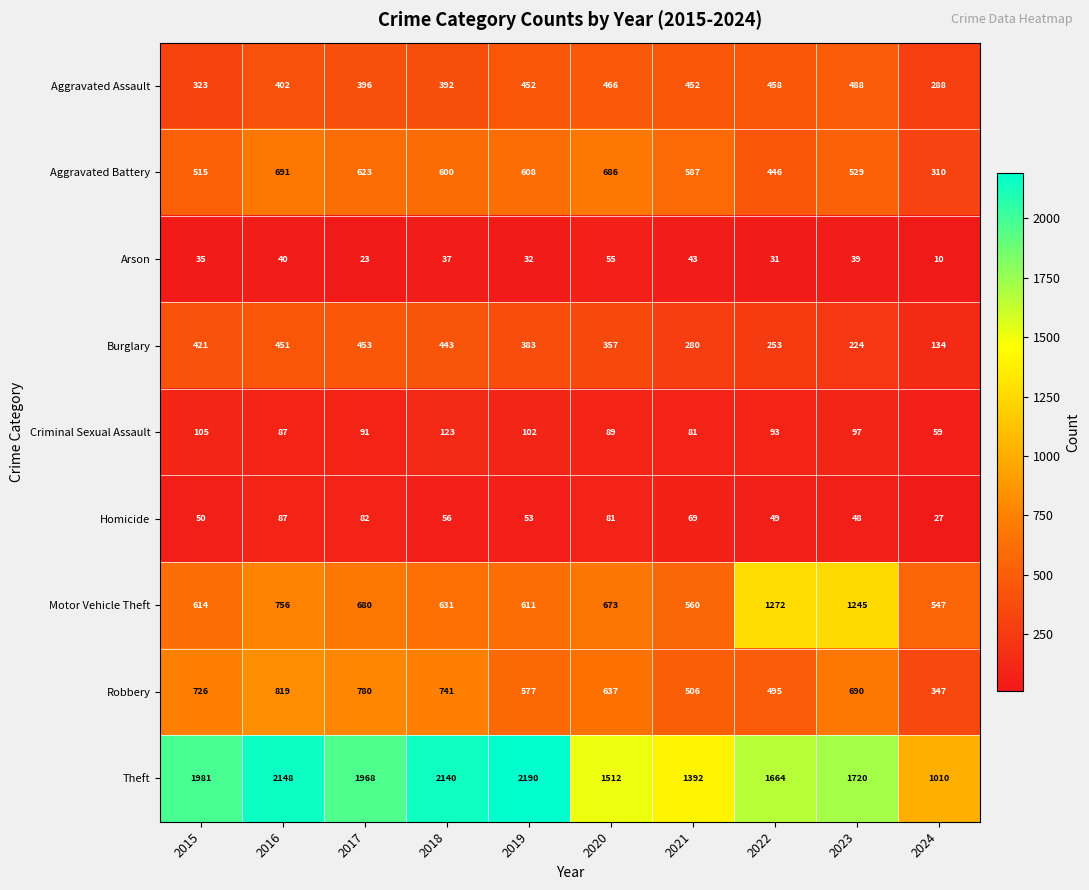

Which series has the largest range (max minus min)?

Theft